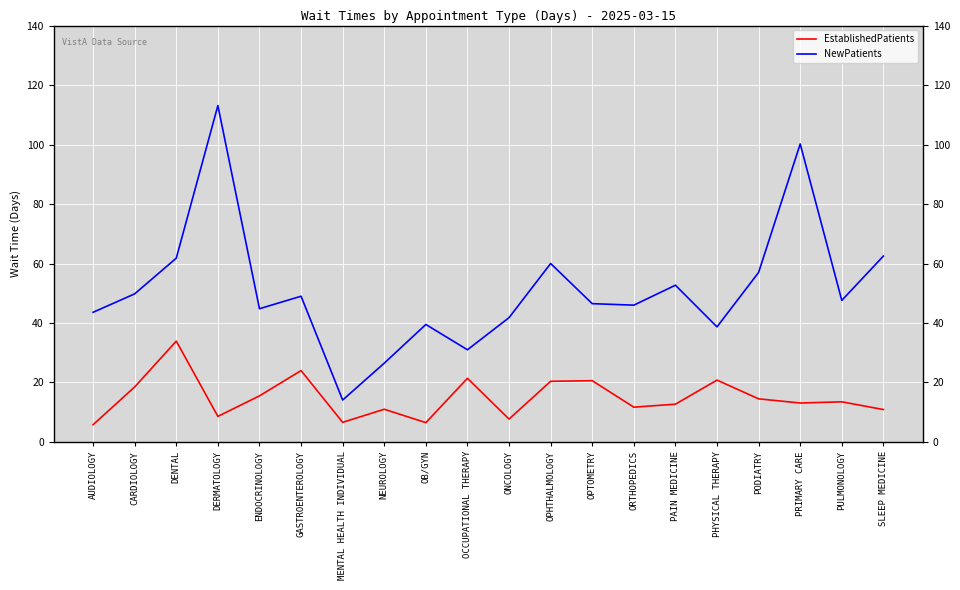

What is the sum of all EstablishedPatients values?

297.7